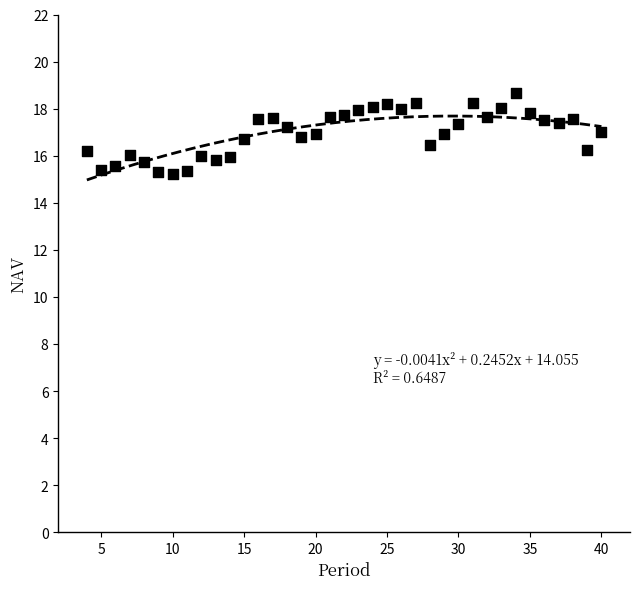

What is the range of X values (max minus min)?

36.0